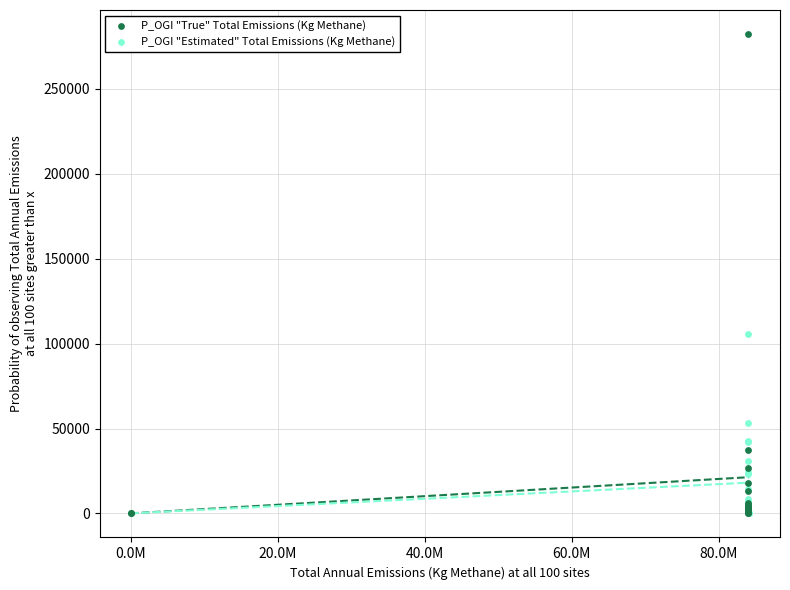

Which series reaches the maximum Y coordinate?

P_OGI "True" Total Emissions (Kg Methane)